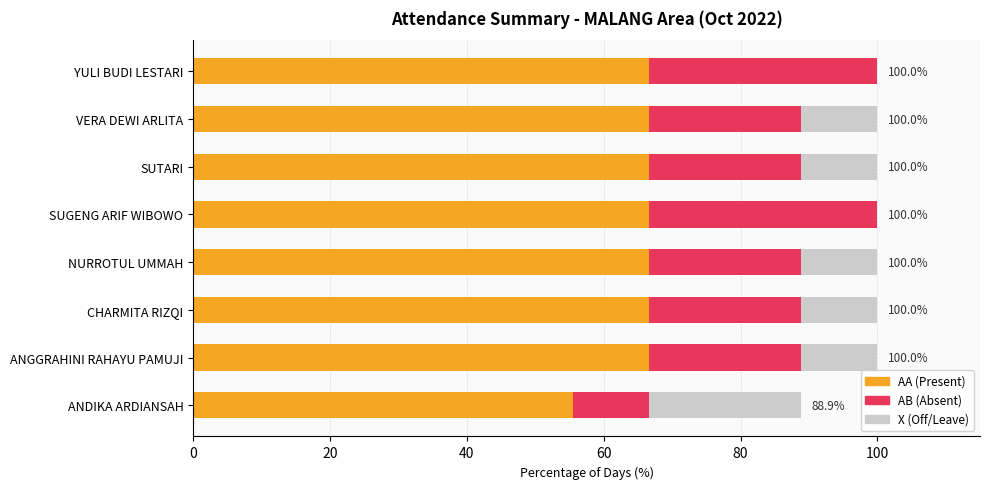

What is the total value across all series at NURROTUL UMMAH?

100.0